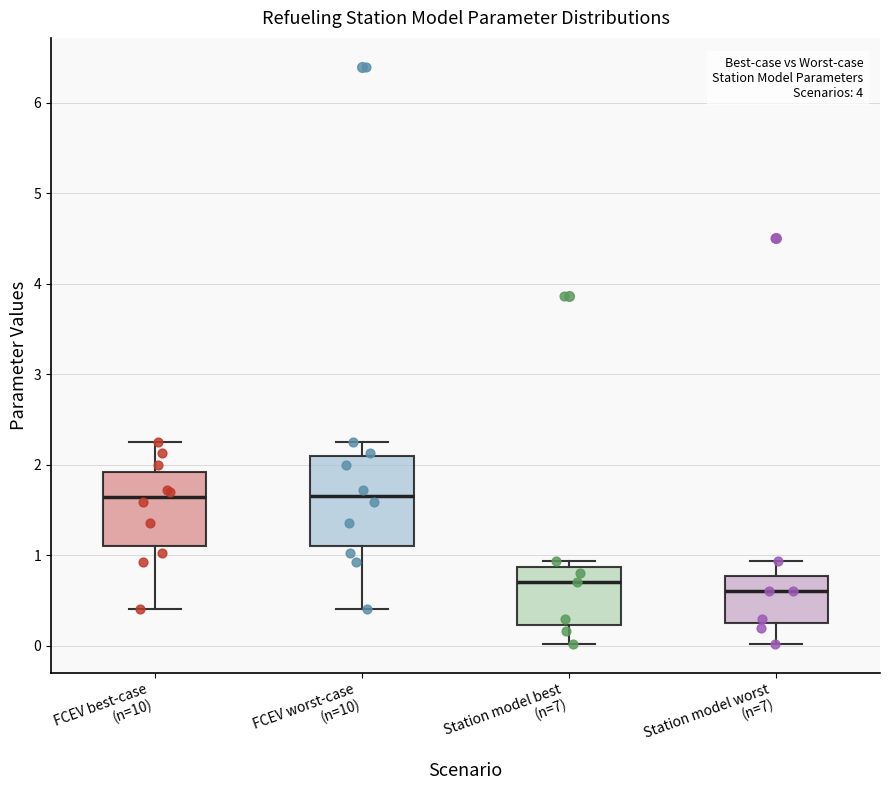

Where does the median line of the box for Station model worst (n=7) sit on the y-axis? The values are not printed on the chart, so give them approximately, as read against the axis.

0.6